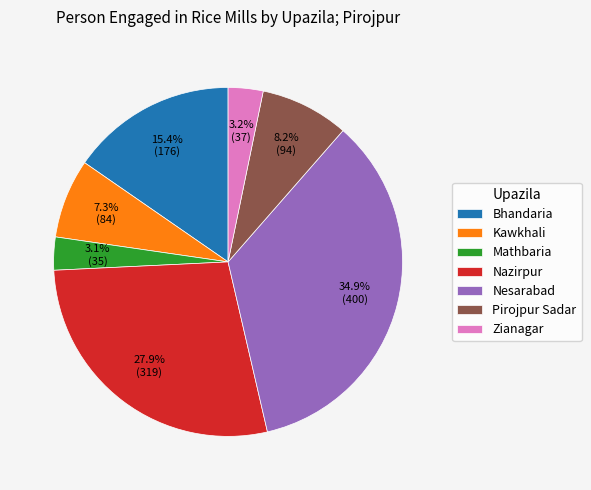

How much of the chart is everything except Nesarabad?

65.1%